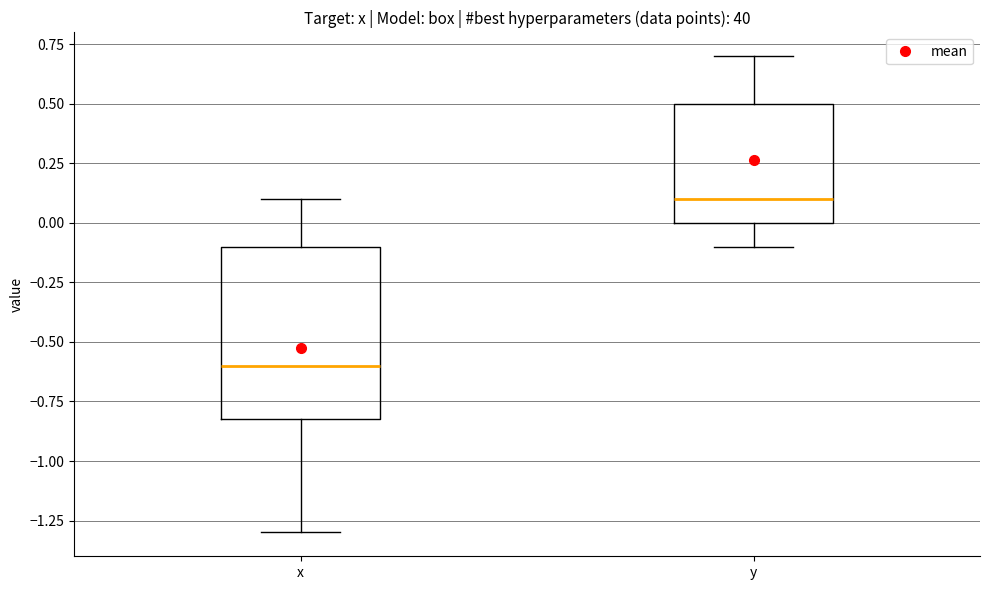

Where does the median line of the box for x sit on the y-axis? The values are not printed on the chart, so give them approximately, as read against the axis.

-0.6